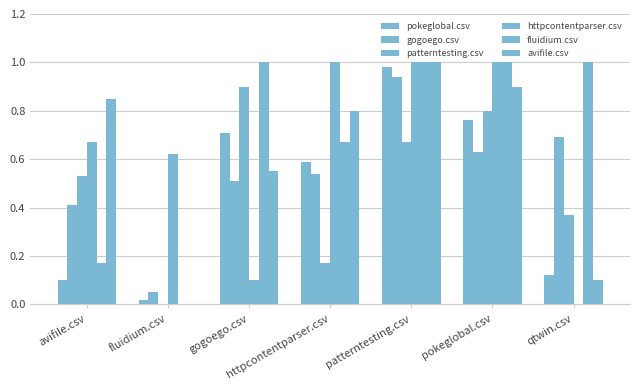

How many positive values does the patterntesting.csv series have?

6